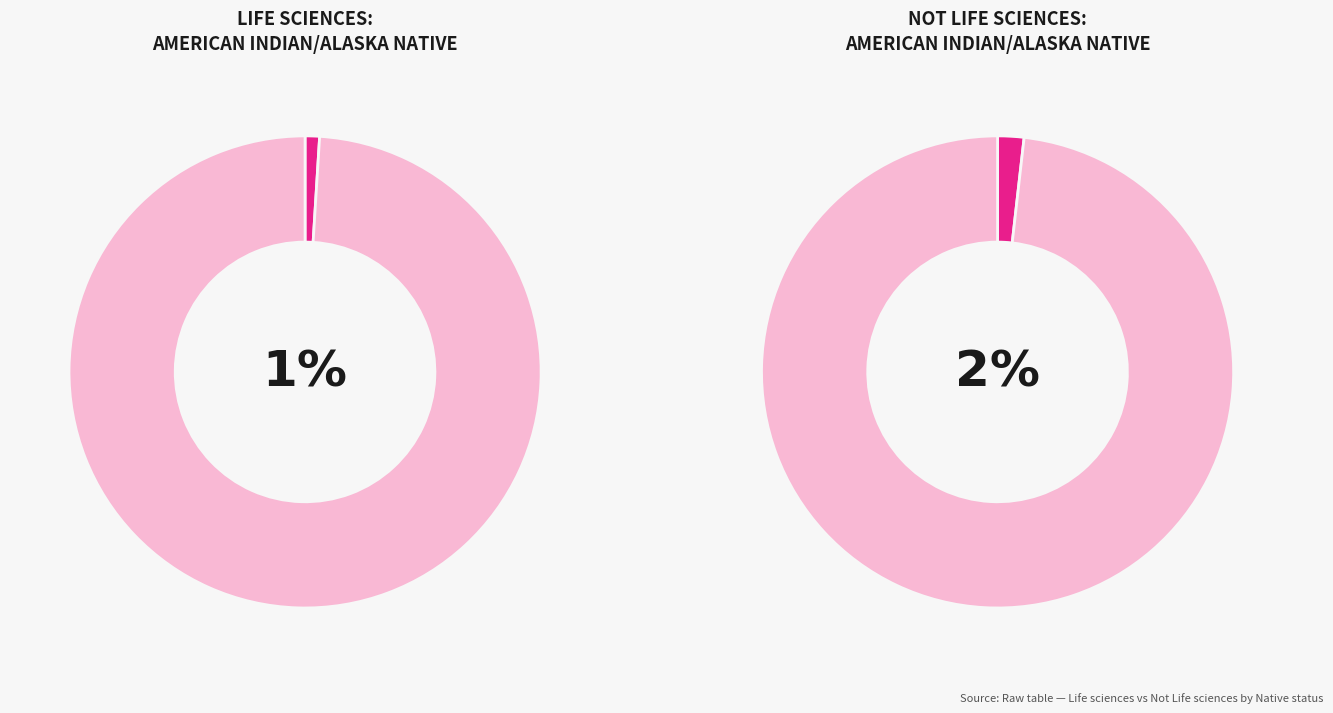

To the nearest percent, what percentage of the pie is American Indian/Alaska Native?

1%